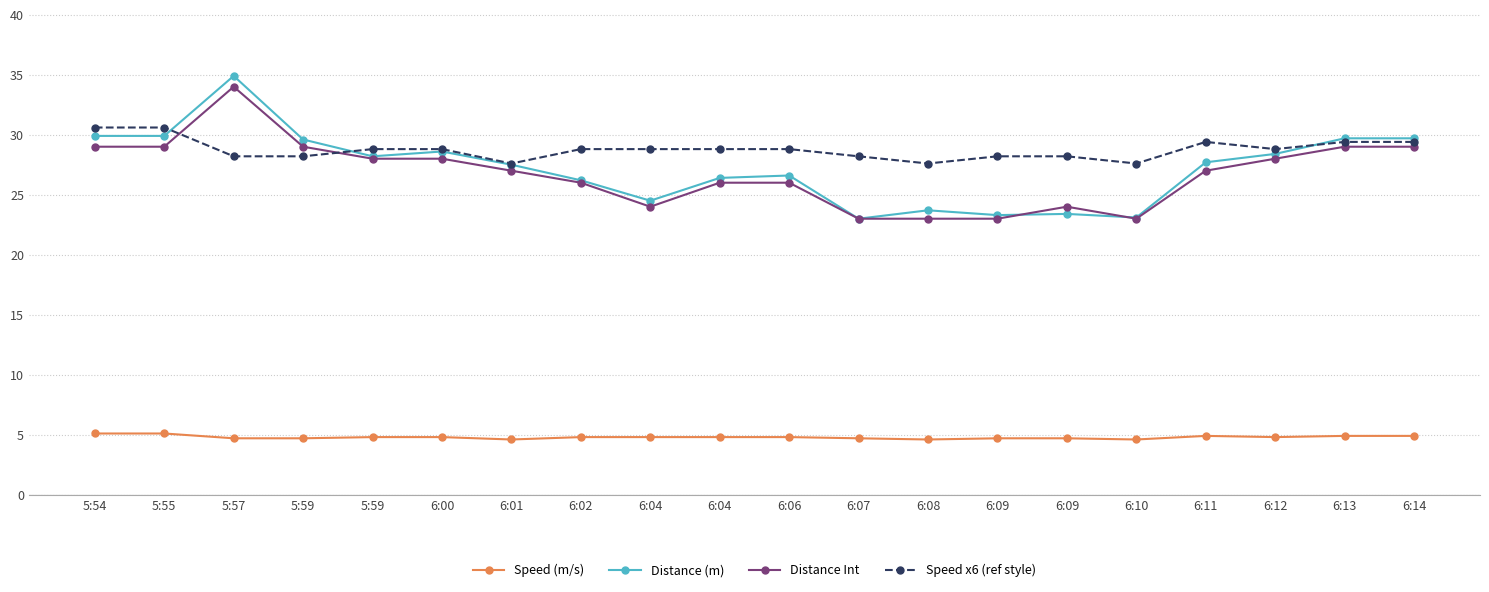

What is the smallest value displayed?

4.6